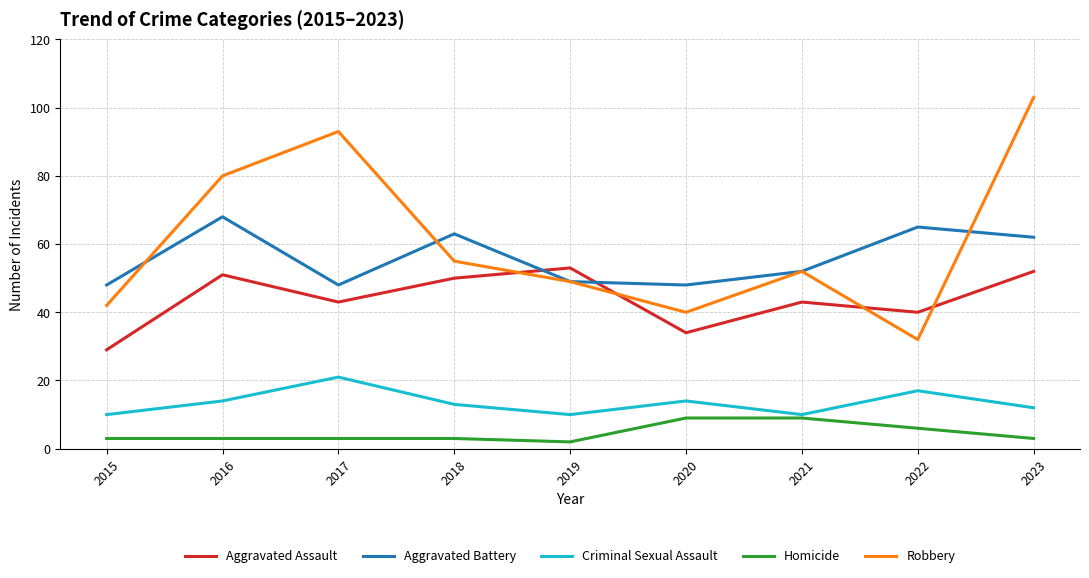

Where does the Aggravated Assault series first go above 43?

2016